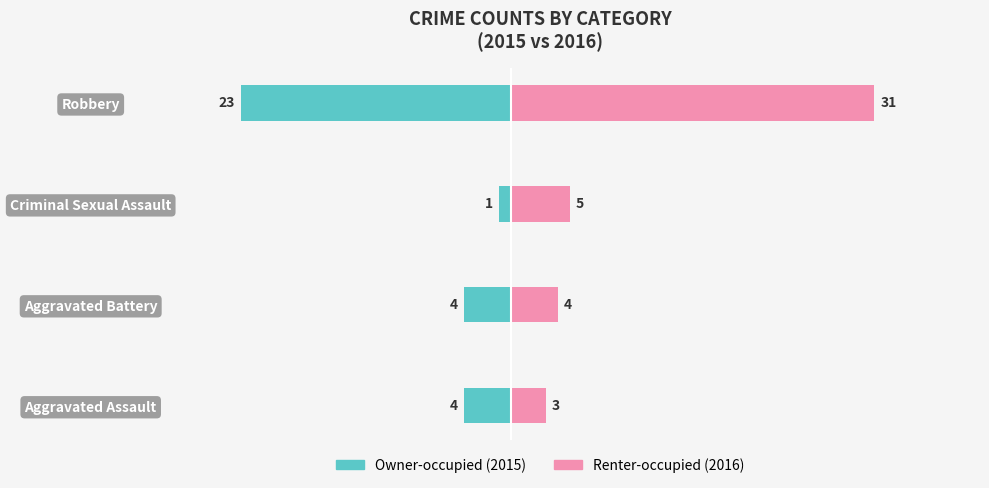

Which has a higher value, Aggravated Battery or Criminal Sexual Assault?

Criminal Sexual Assault